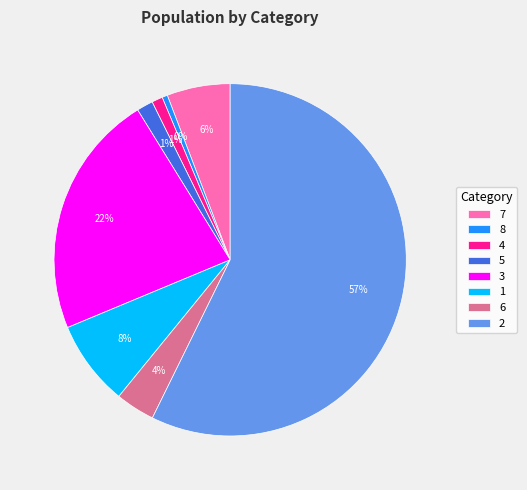

Is the sum of 8 and 3 greater than half?

No